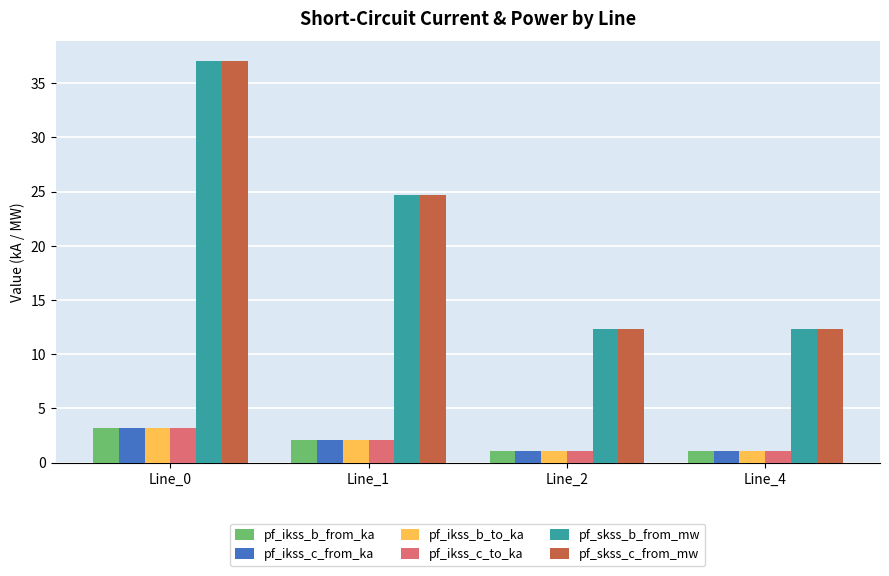

What is the value of the pf_ikss_c_to_ka bar at the 4th from the left?

1.1